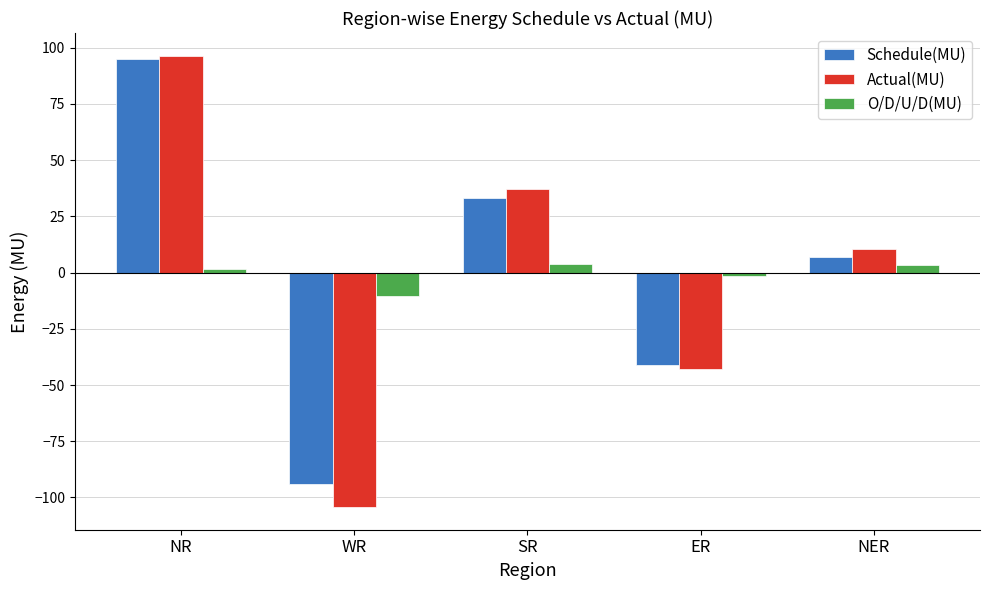

List the labels in order of Actual(MU) value, largest first.

NR, SR, NER, ER, WR